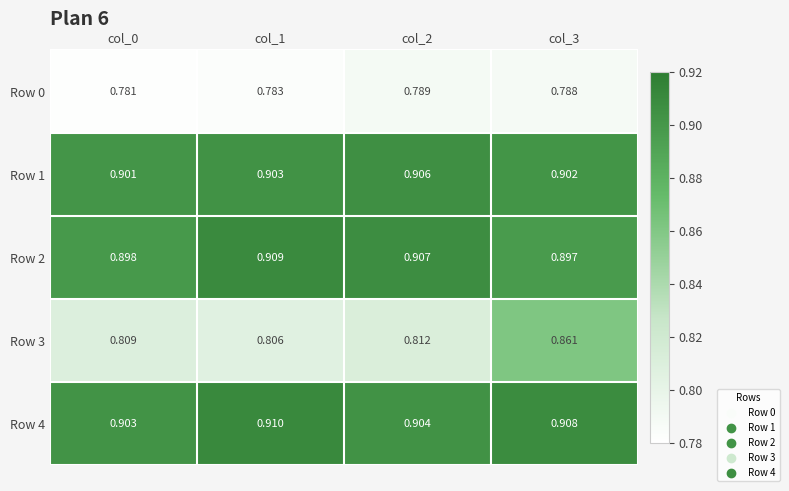

Is the value of Row 3 at col_0 greater than the value of Row 4 at col_1?

No